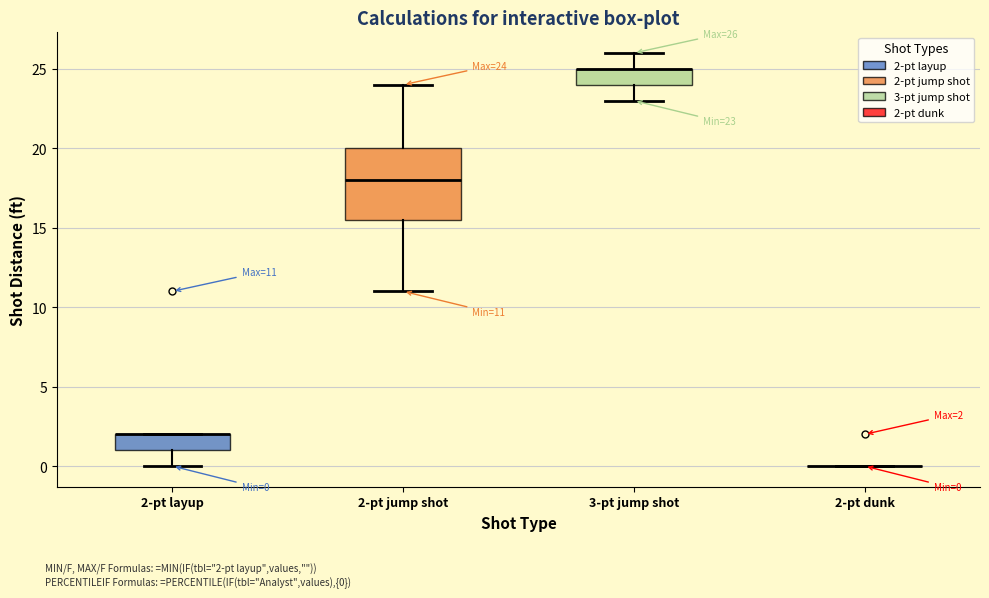

Which box is the tallest, from its lower edge to its upper edge?

2-pt jump shot